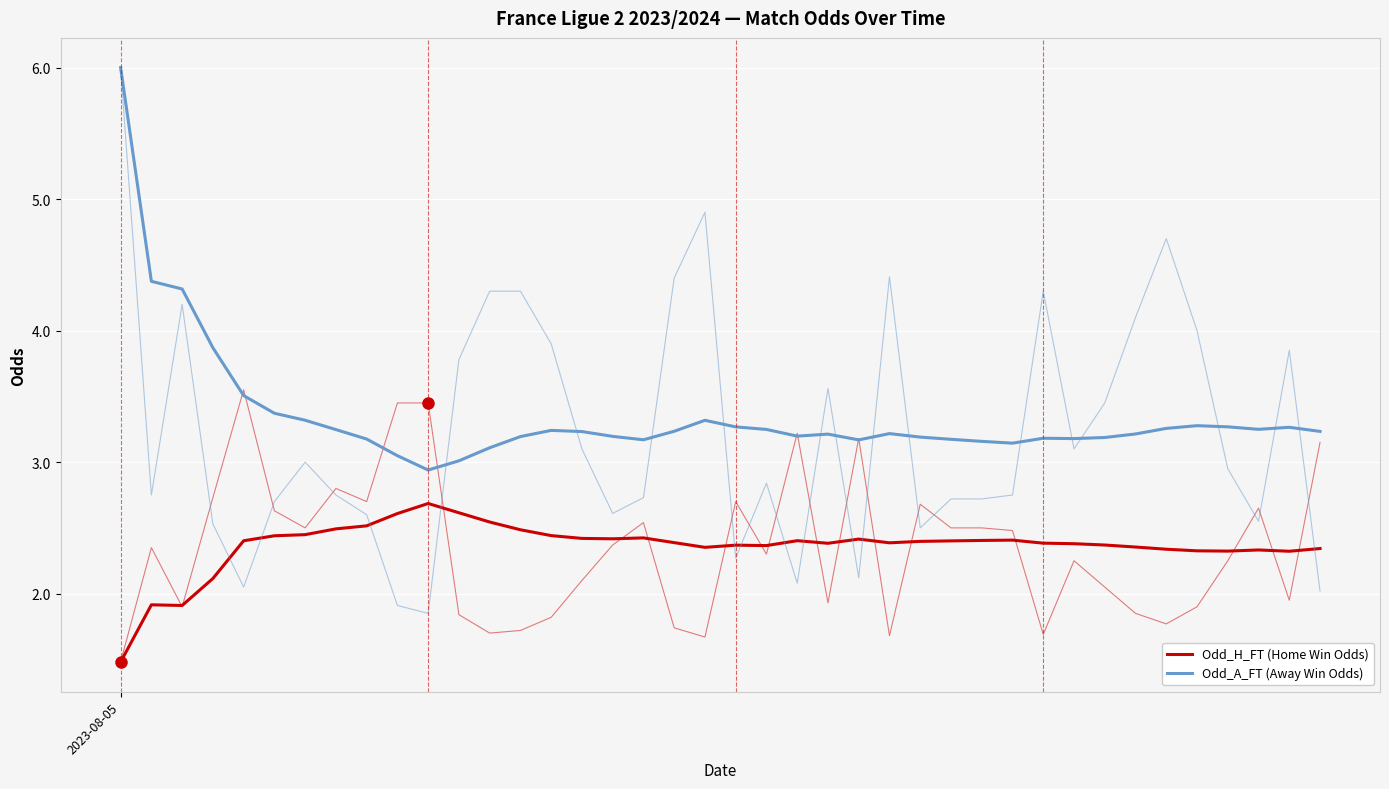

Reading left to right, list all the values displayed in this chart.

Odd_H_FT (Home Win Odds): 2023-08-05=1.5	1=1.9	2=1.9	3=2.1	4=2.4	5=2.4	6=2.4	7=2.5	8=2.5	9=2.6	10=2.7	11=2.6	12=2.5	13=2.5	14=2.4	15=2.4	16=2.4	17=2.4	18=2.4	19=2.4	20=2.4	21=2.4	22=2.4	23=2.4	24=2.4	25=2.4	26=2.4	27=2.4	28=2.4	29=2.4	30=2.4	31=2.4	32=2.4	33=2.4	34=2.3	35=2.3	36=2.3	37=2.3	38=2.3	39=2.3
Odd_A_FT (Away Win Odds): 2023-08-05=6.0	1=4.4	2=4.3	3=3.9	4=3.5	5=3.4	6=3.3	7=3.2	8=3.2	9=3.0	10=2.9	11=3.0	12=3.1	13=3.2	14=3.2	15=3.2	16=3.2	17=3.2	18=3.2	19=3.3	20=3.3	21=3.2	22=3.2	23=3.2	24=3.2	25=3.2	26=3.2	27=3.2	28=3.2	29=3.1	30=3.2	31=3.2	32=3.2	33=3.2	34=3.3	35=3.3	36=3.3	37=3.2	38=3.3	39=3.2